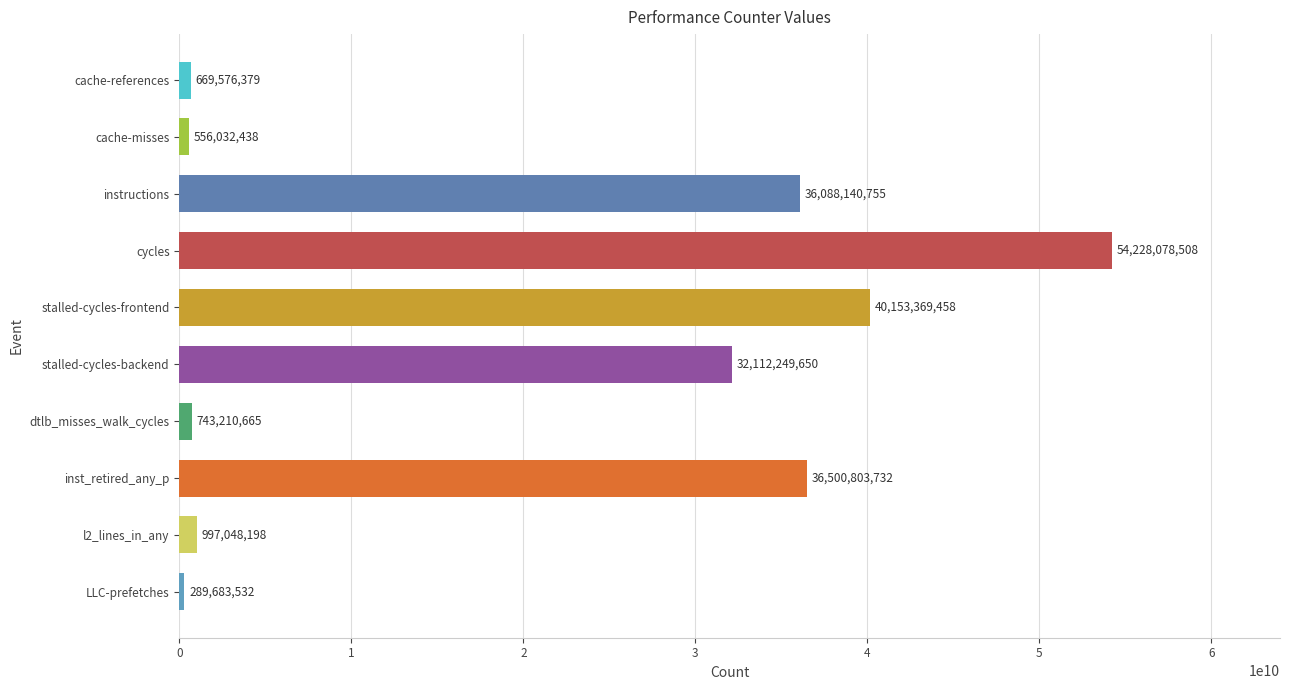

What is the difference between the second highest and minimum values?

39863685926